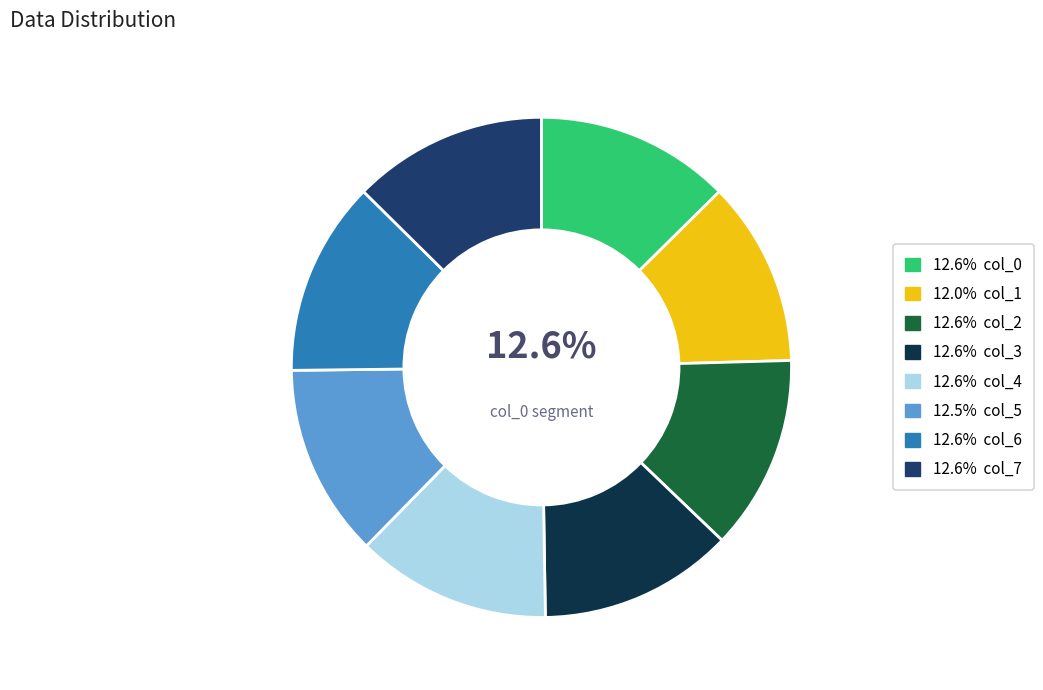

Is there any slice that represents more than half of the pie?

No